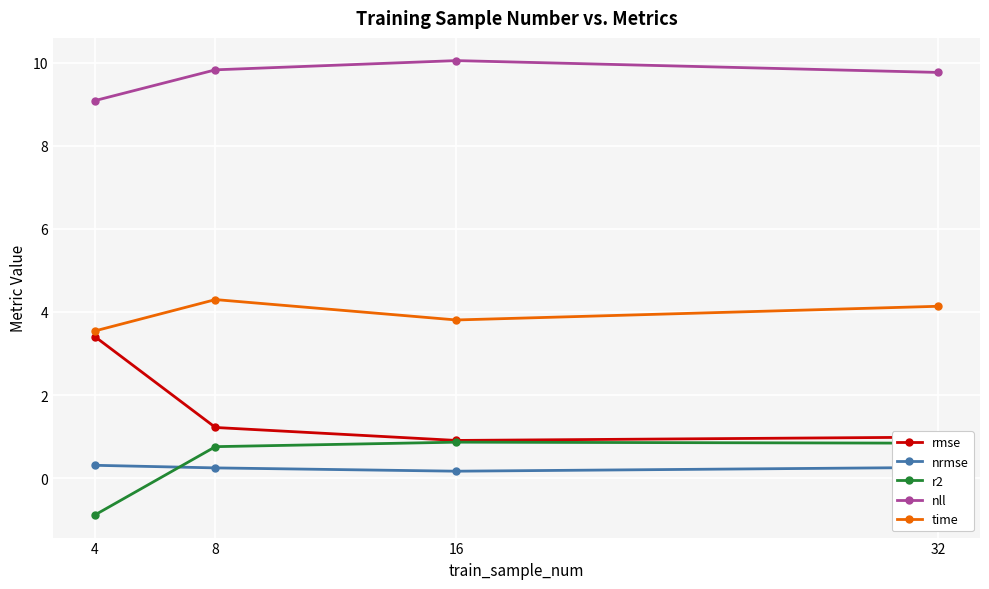

Rank the series by their maximum value, from highest to lowest.

nll, time, rmse, r2, nrmse